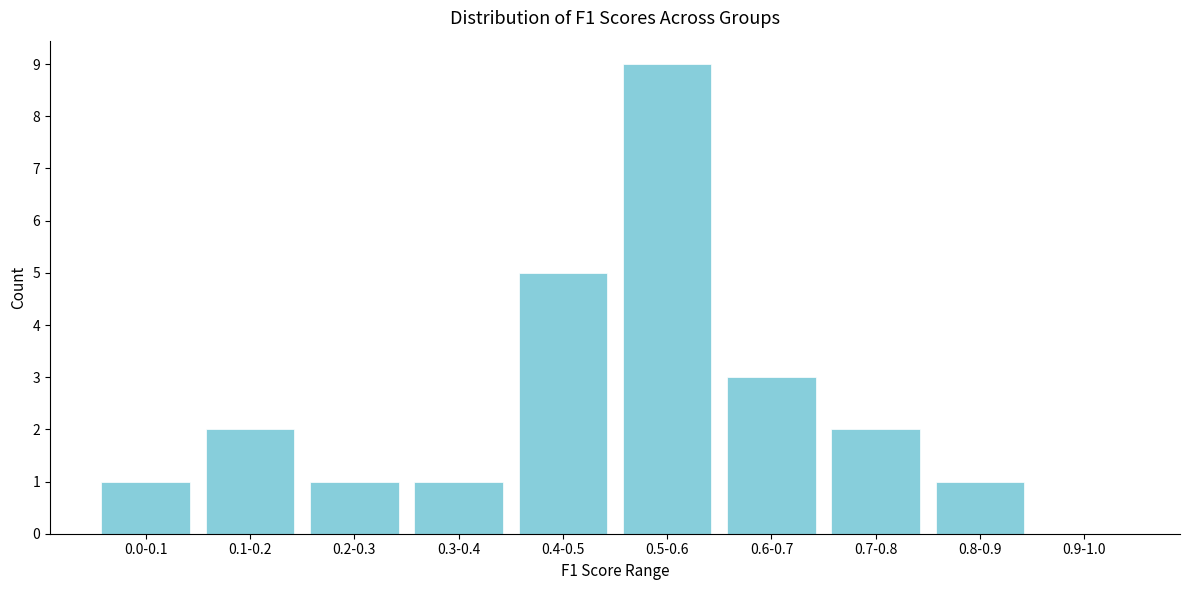

Reading left to right, list all the values displayed in this chart.

0.0-0.1=1	0.1-0.2=2	0.2-0.3=1	0.3-0.4=1	0.4-0.5=5	0.5-0.6=9	0.6-0.7=3	0.7-0.8=2	0.8-0.9=1	0.9-1.0=0